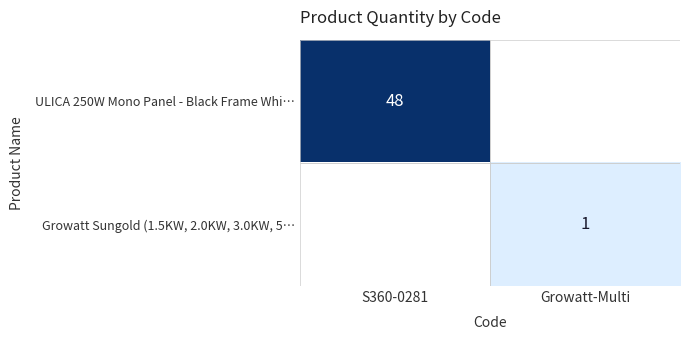

Is the value of ULICA 250W Mono Panel - Black Frame Whi… at Growatt-Multi greater than the value of Growatt Sungold (1.5KW, 2.0KW, 3.0KW, 5… at S360-0281?

No